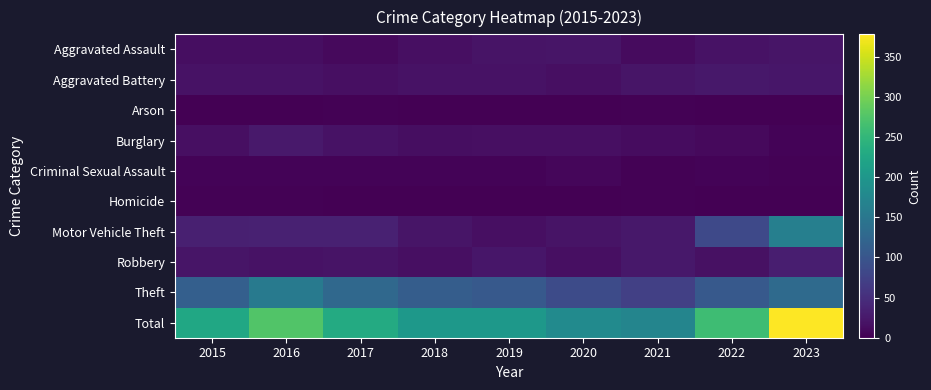

At which category does the chart reach its peak across all series?

2023